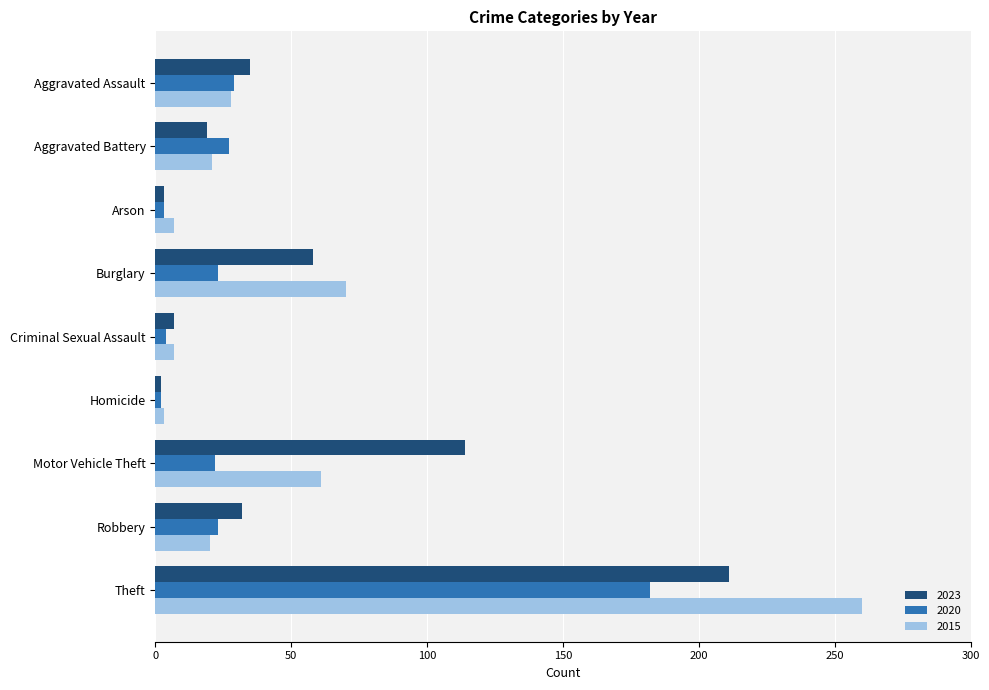

Which label corresponds to the largest value in the chart?

Theft